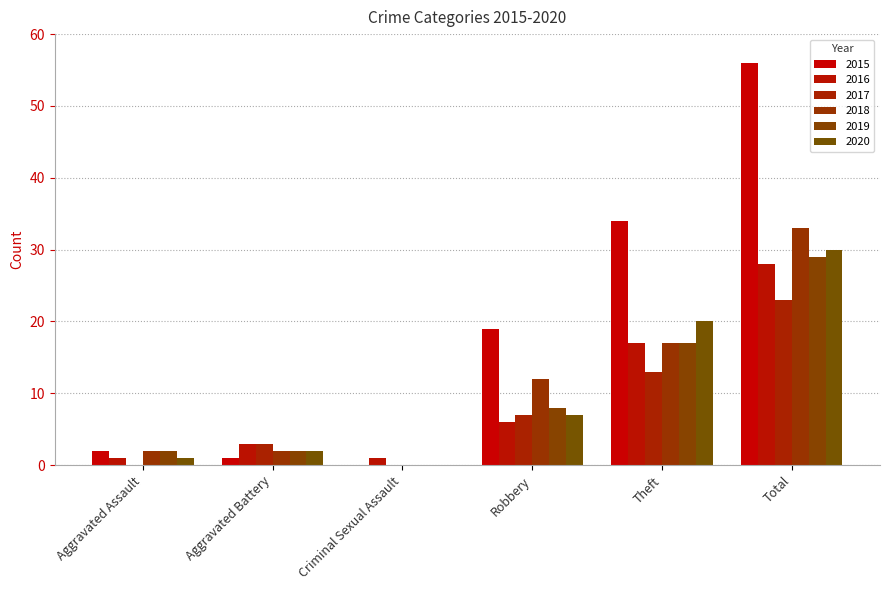

What position from the right is Aggravated Battery?

5